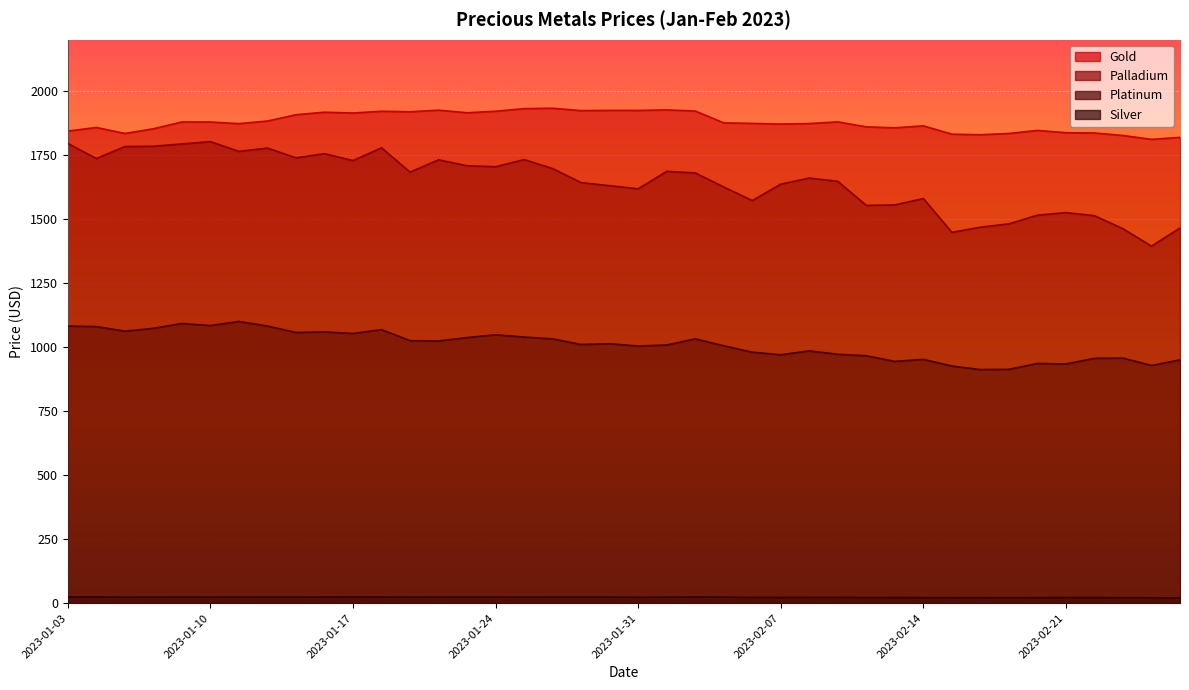

Between 2023-01-27 and 2023-02-07, which is larger?

2023-01-27